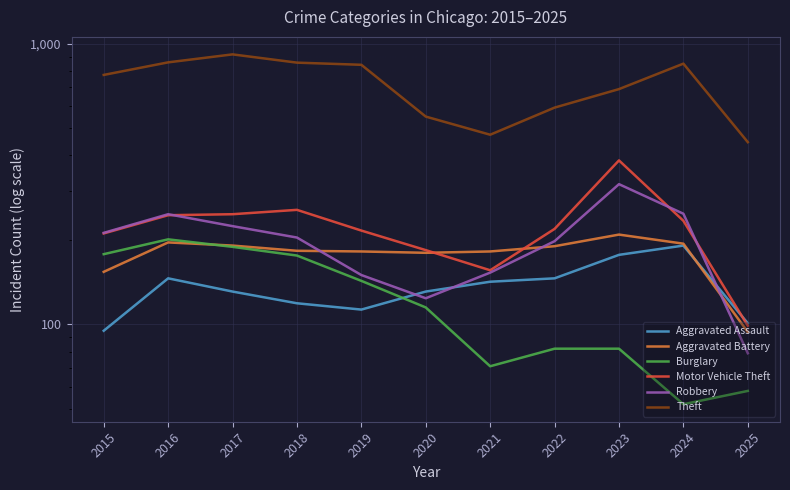

What is the spread (max minus min) of values at 2018?

737